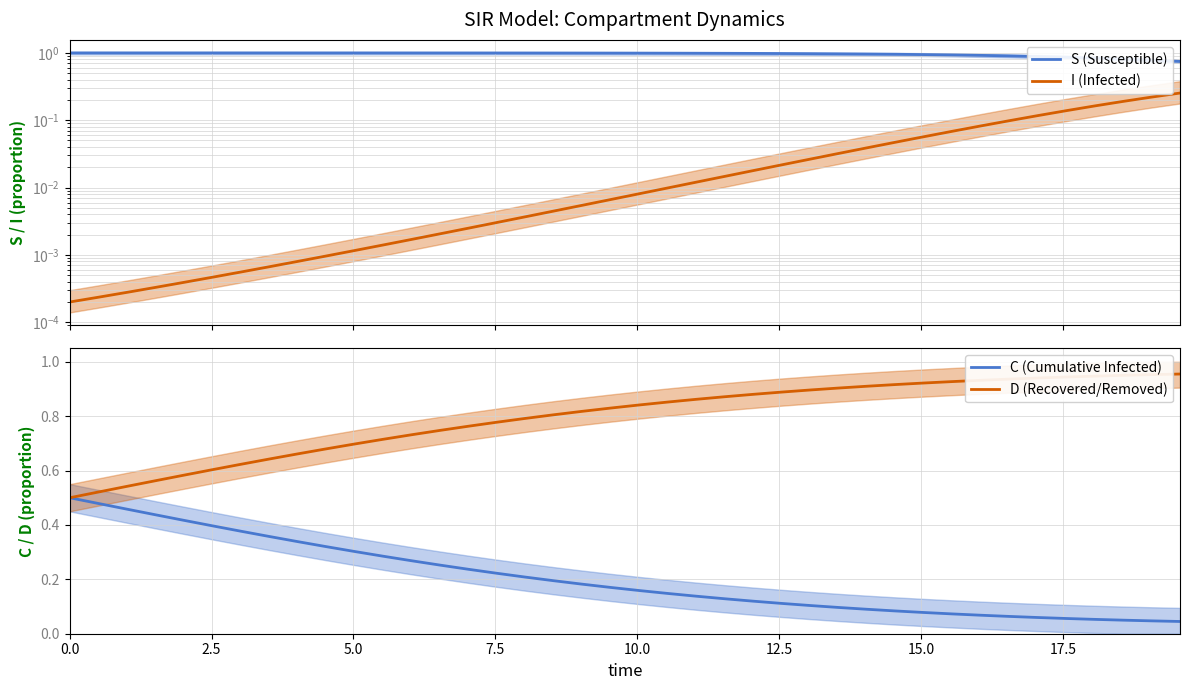

True or false: D (Recovered/Removed) has more than 2 interior local peaks.

False